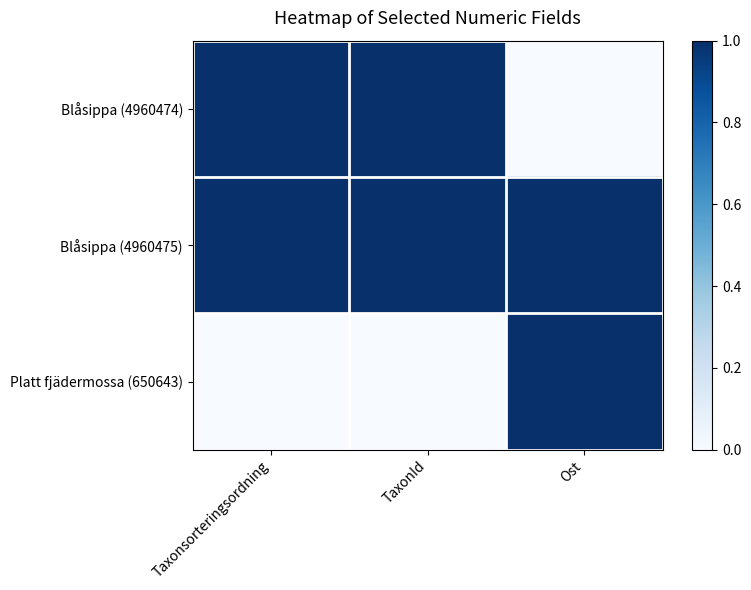

Which series changed the most between Taxonsorteringsordning and Ost?

Blåsippa (4960474)